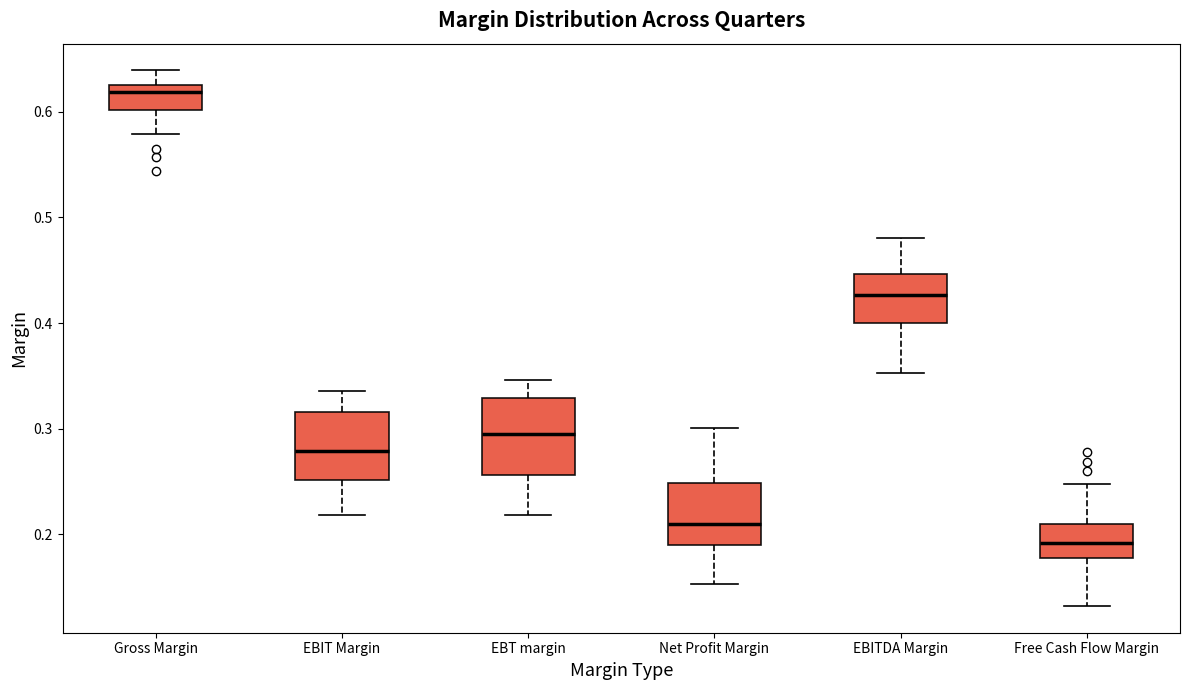

Reading left to right, read every box against the y-axis: the position of its median line, the range the box covers, and the ends of its whiskers. The values are not printed on the chart, so give them approximately, as read against the axis.

Gross Margin: median 0.62, box 0.60 to 0.63, whiskers 0.58 to 0.64
EBIT Margin: median 0.28, box 0.25 to 0.32, whiskers 0.22 to 0.34
EBT margin: median 0.30, box 0.26 to 0.33, whiskers 0.22 to 0.35
Net Profit Margin: median 0.21, box 0.19 to 0.25, whiskers 0.15 to 0.30
EBITDA Margin: median 0.43, box 0.40 to 0.45, whiskers 0.35 to 0.48
Free Cash Flow Margin: median 0.19, box 0.18 to 0.21, whiskers 0.13 to 0.25